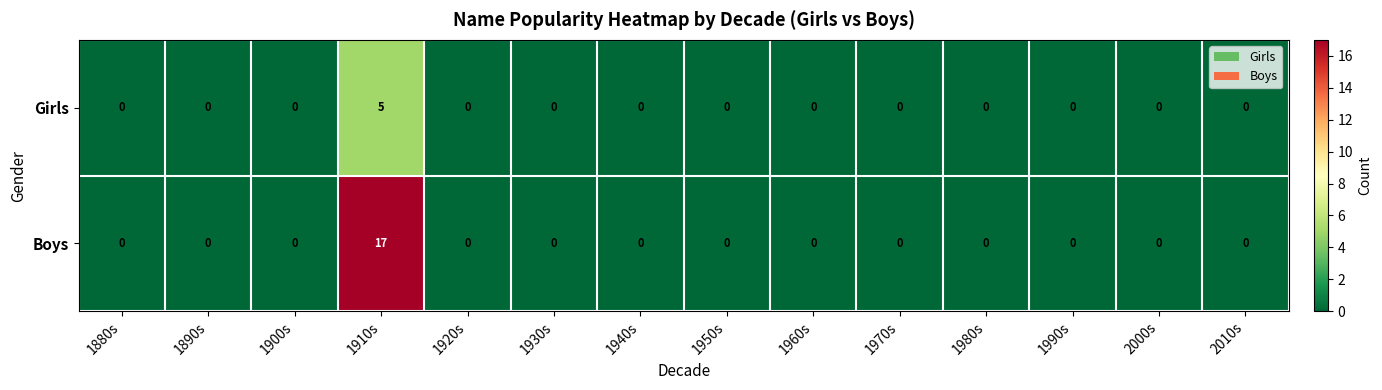

Which series has the largest total across all categories?

Boys